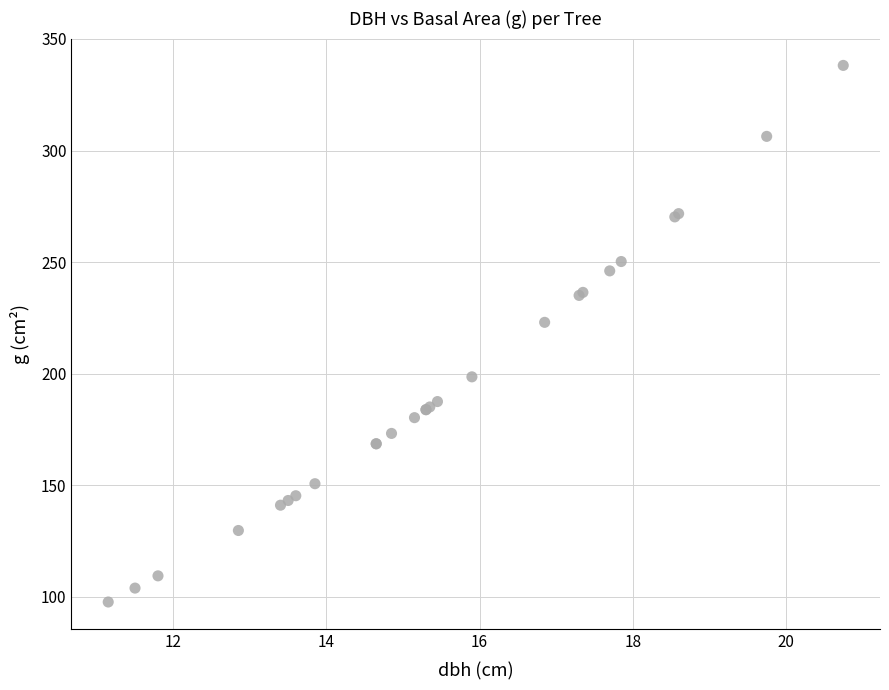

What Y value in the scatter plot is closest to 217?

223.0